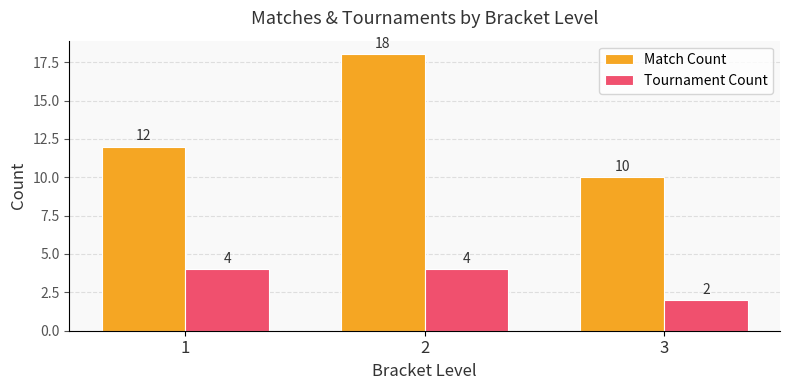

What are all the series names shown in the legend?

Match Count, Tournament Count